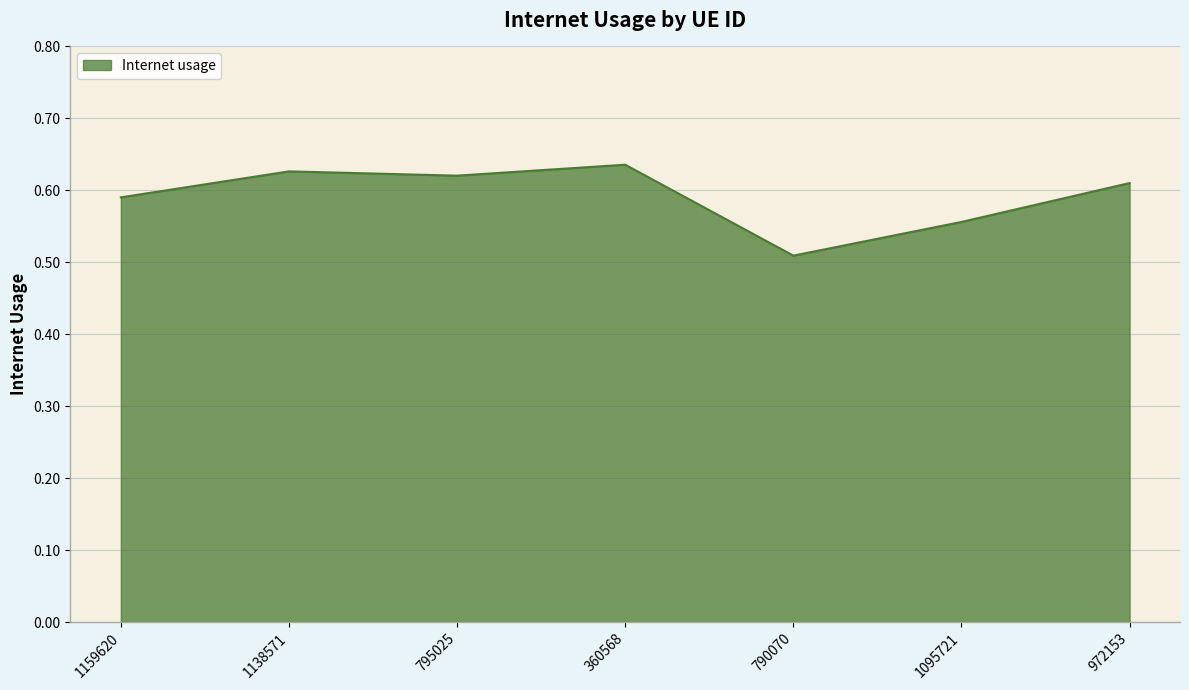

How many categories are shown in the chart?

7